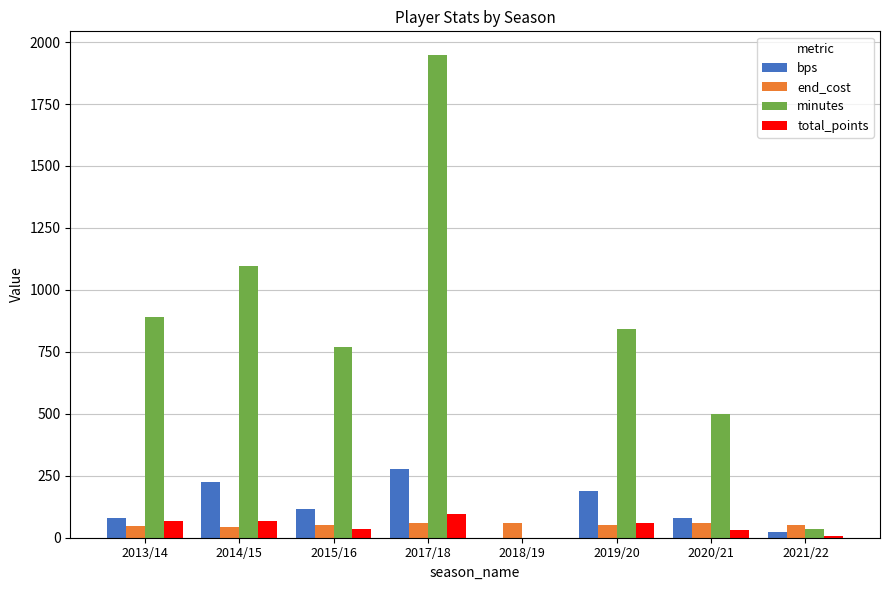

Are the bars grouped side by side (vs. stacked)?

Yes